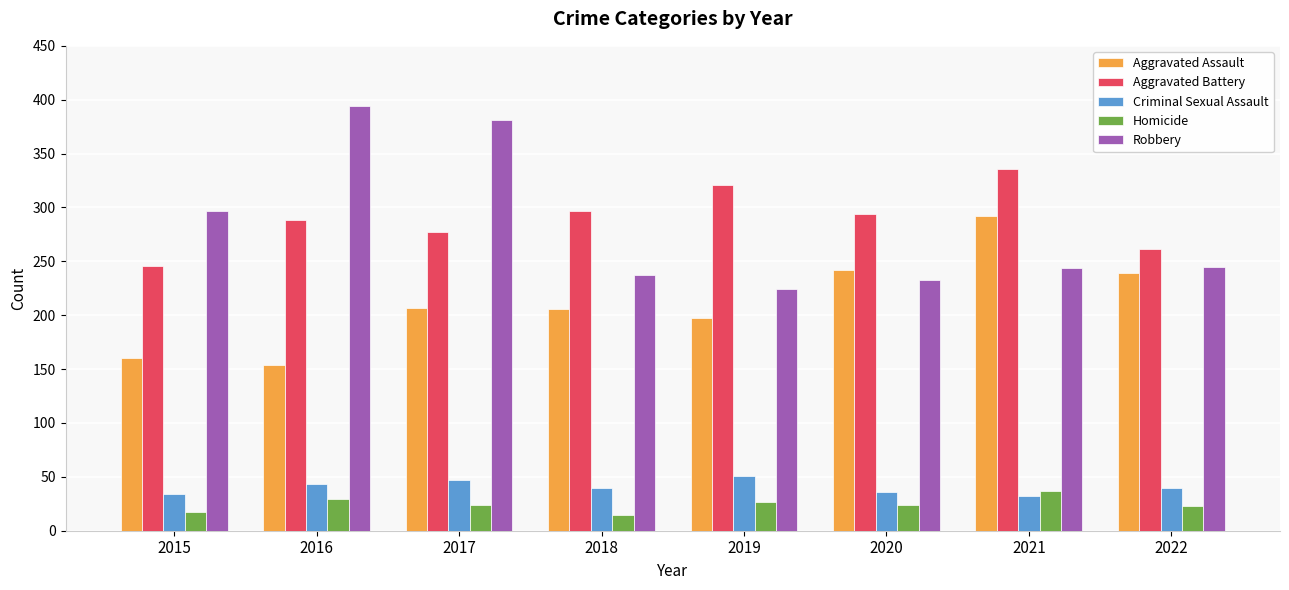

Rank the series by their maximum value, from lowest to highest.

Homicide, Criminal Sexual Assault, Aggravated Assault, Aggravated Battery, Robbery